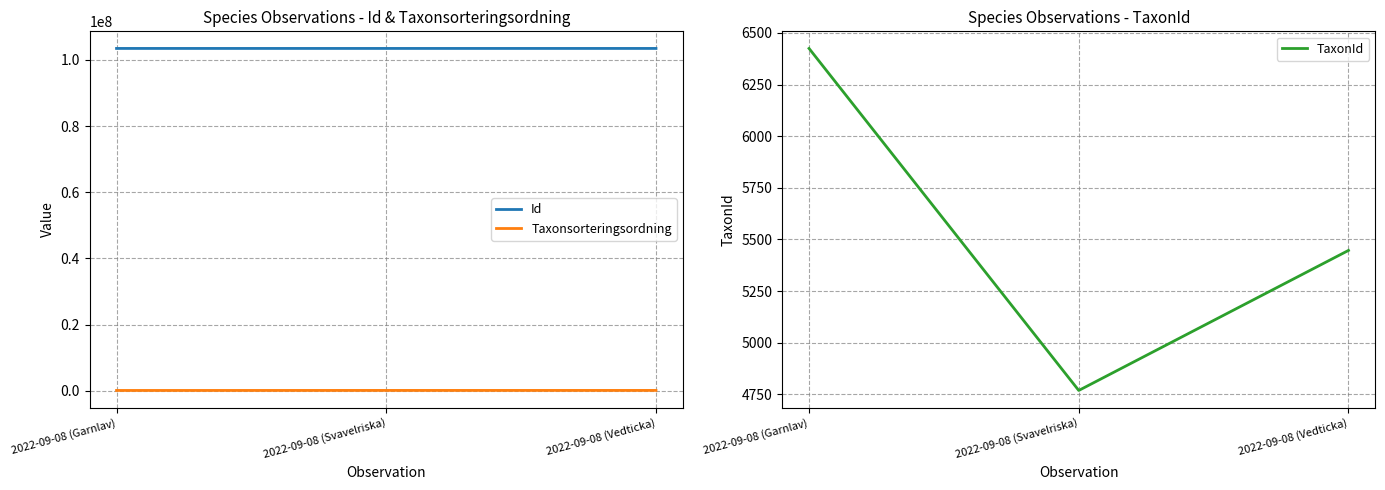

What is the label of the 3rd point from the right?

2022-09-08 (Garnlav)